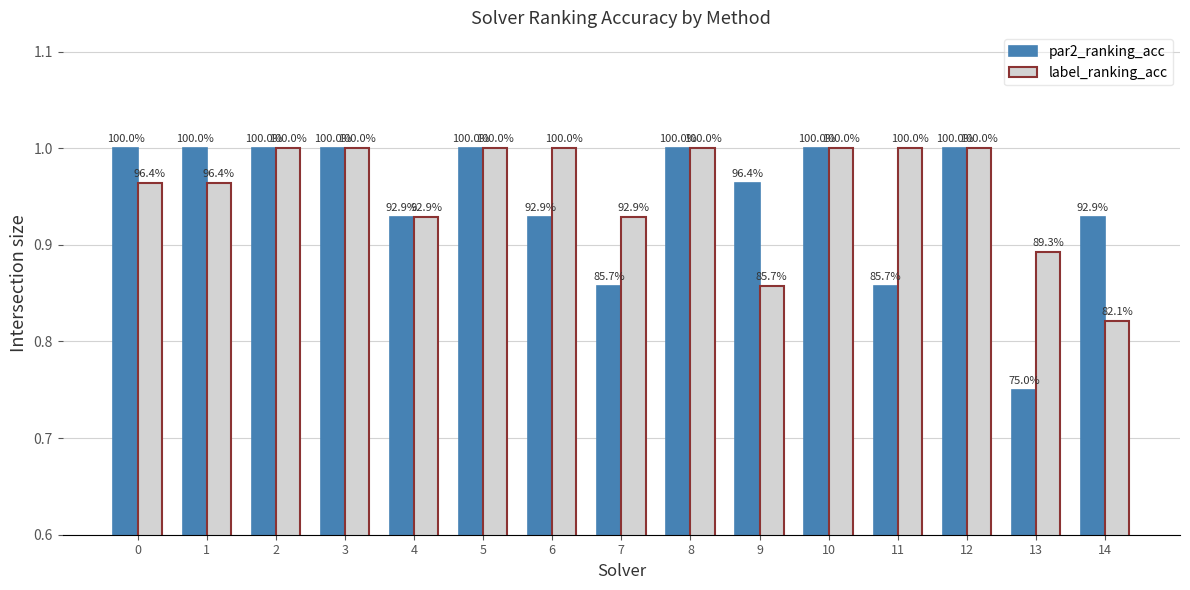

What is the value of the label_ranking_acc bar at the 7th from the left?

1.0